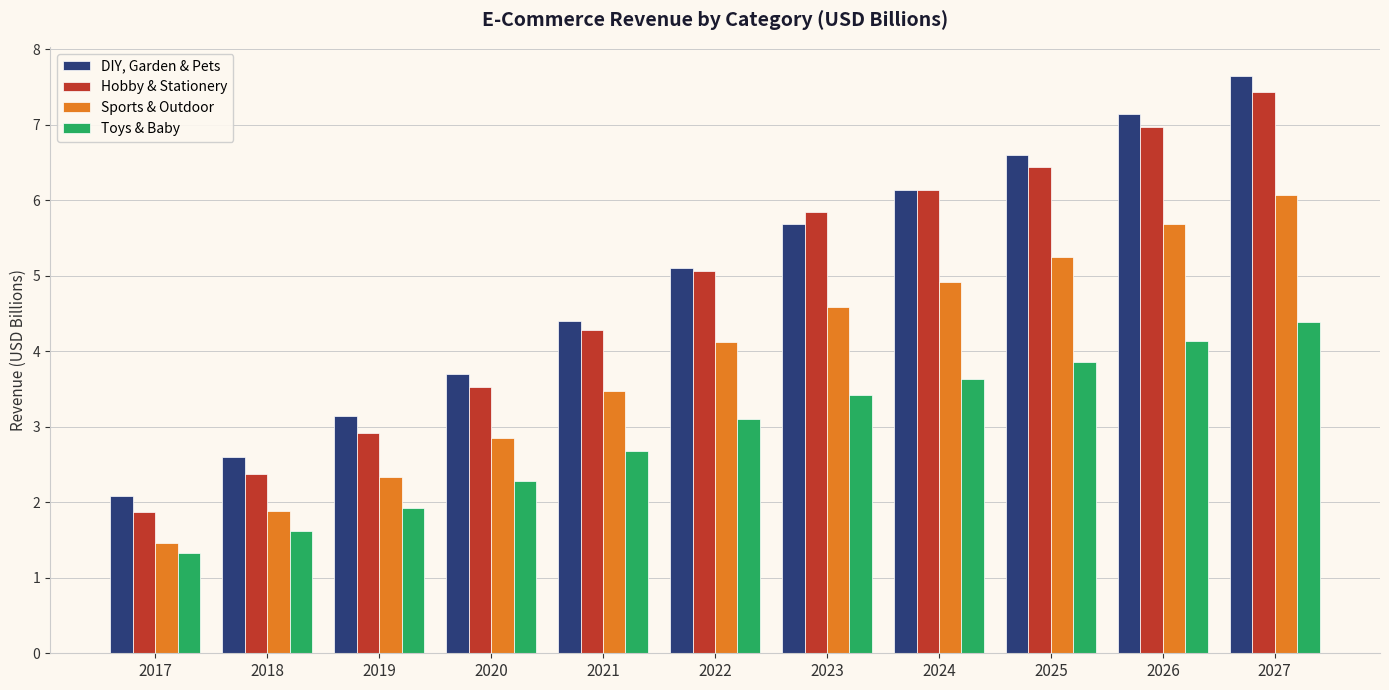

Read the Toys & Baby value at 2020.

2.3